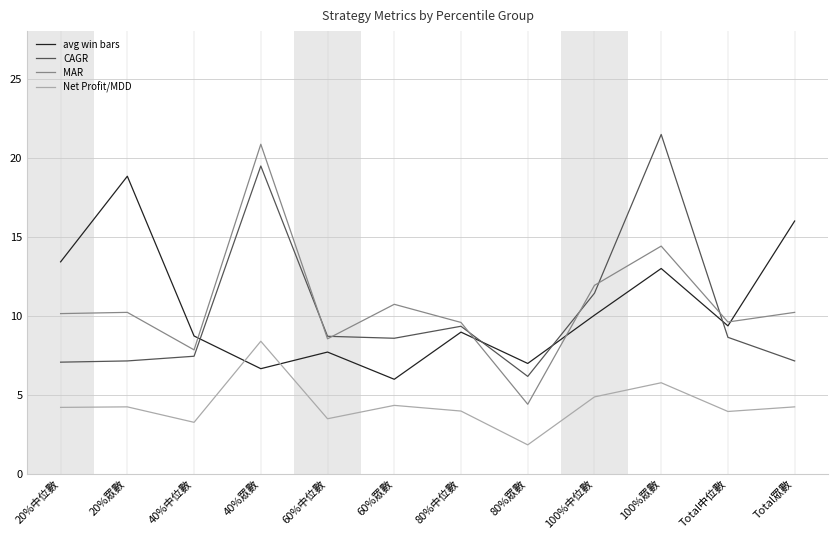

List the labels in order of avg win bars value, largest first.

20%眾數, Total眾數, 20%中位數, 100%眾數, 100%中位數, Total中位數, 80%中位數, 40%中位數, 60%中位數, 80%眾數, 40%眾數, 60%眾數